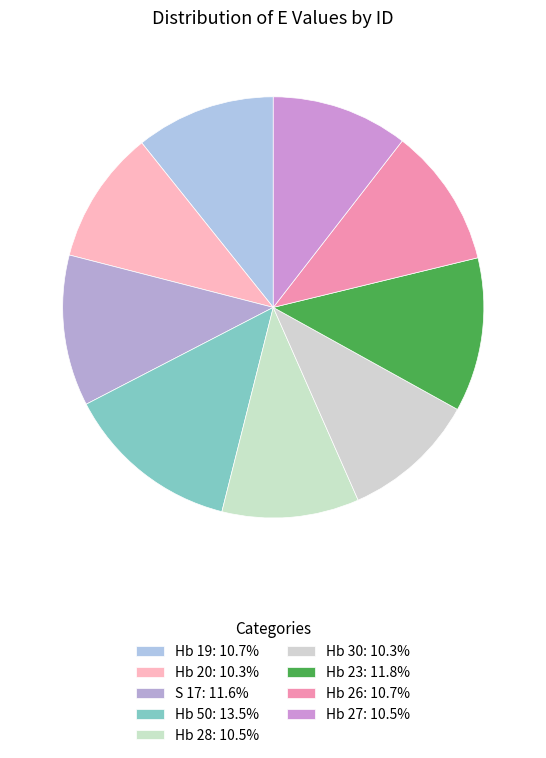

Does any single category account for the majority?

No